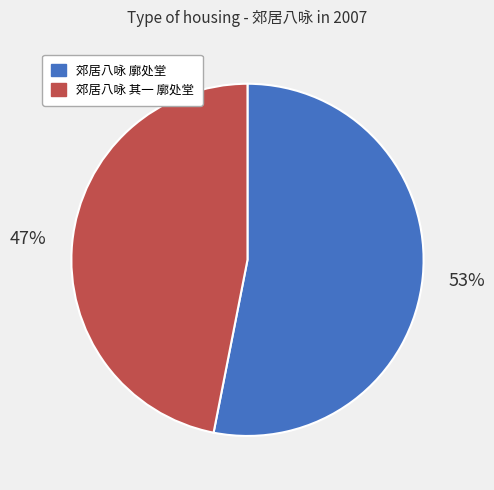

To the nearest percent, what is the combined percentage of 郊居八咏 其一 廓处堂 and 郊居八咏 廓处堂?

100%